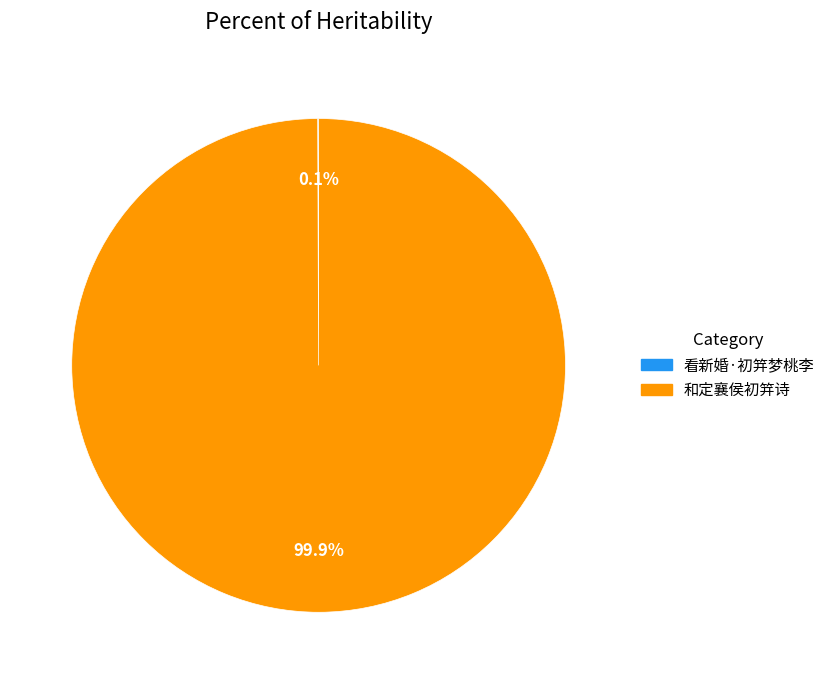

Is there a majority slice in this chart?

Yes